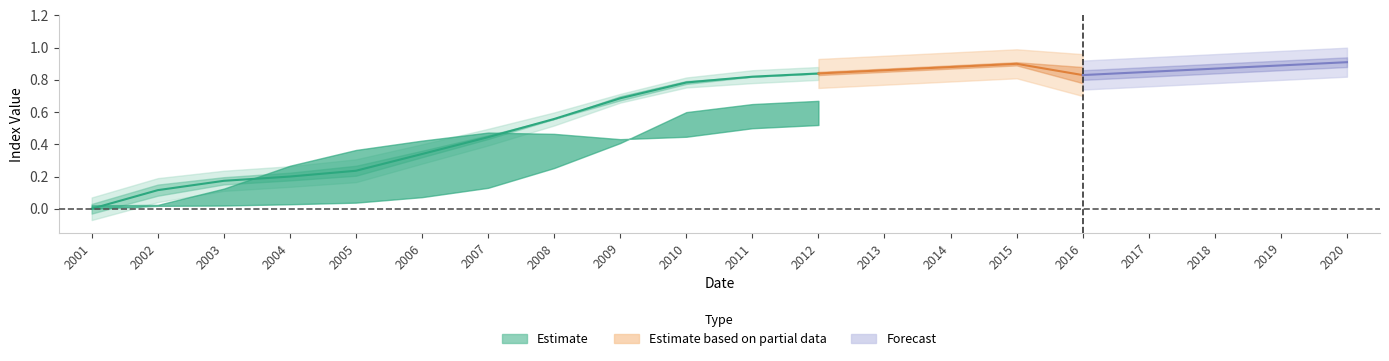

Is it true that USO equals 0.0 at 2003?

False